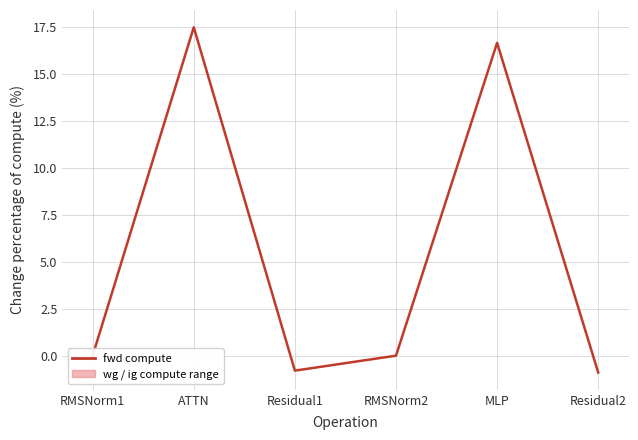

What position from the left is RMSNorm2?

4